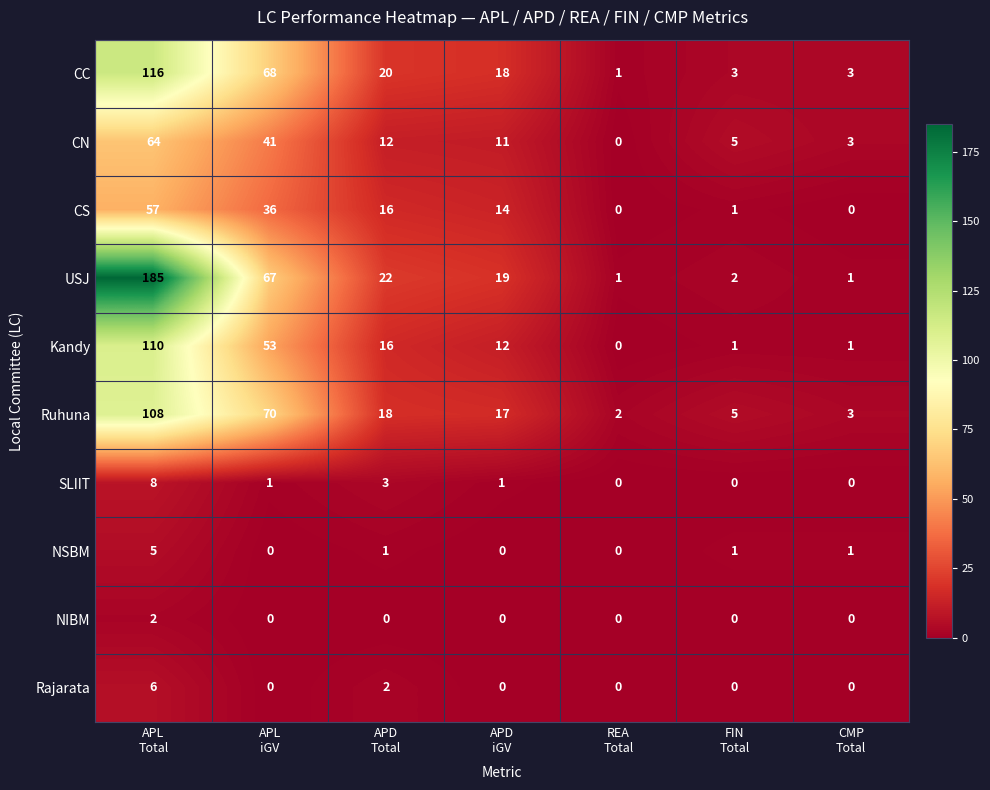

At which category does the chart reach its peak across all series?

APL
Total